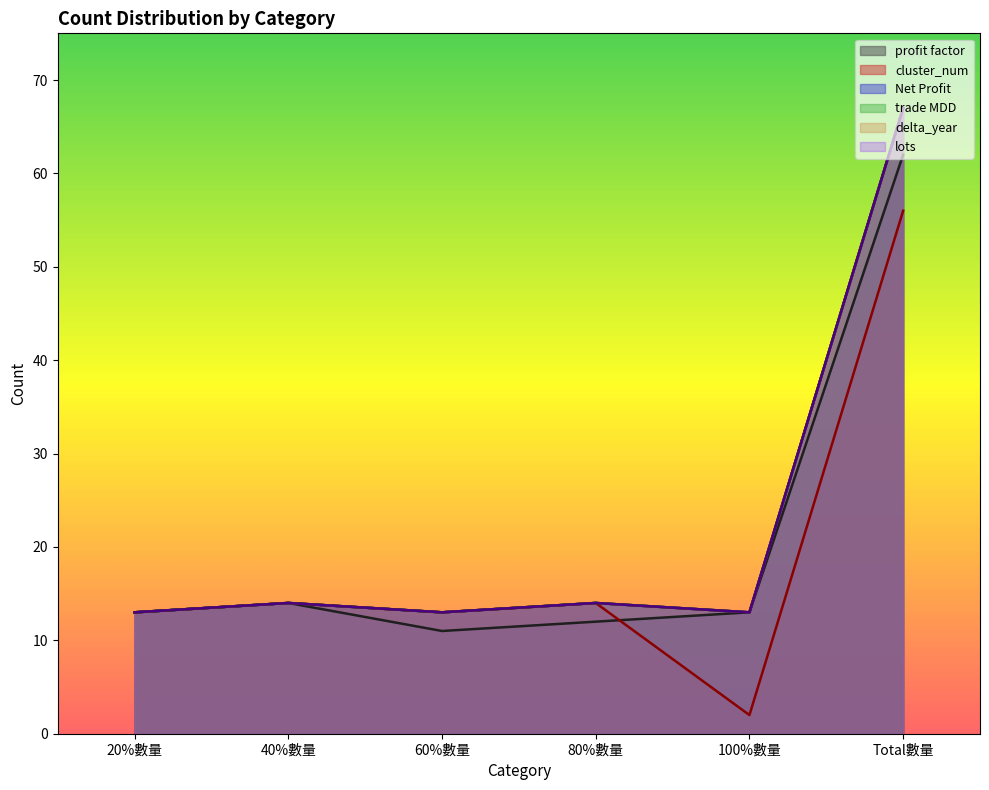

Where does the trade MDD series first go above 14?

Total數量